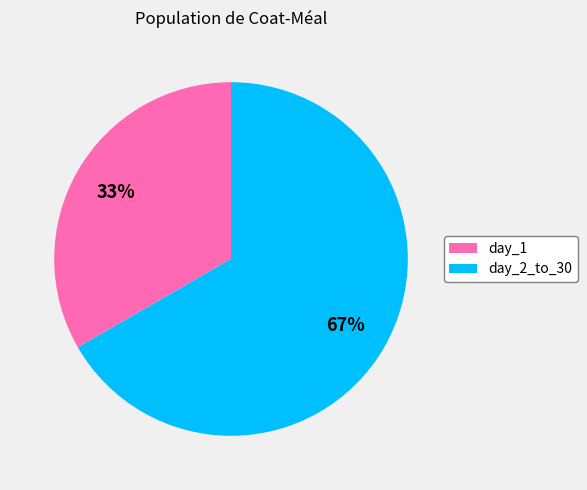

To the nearest percent, what is the average slice percentage?

50%